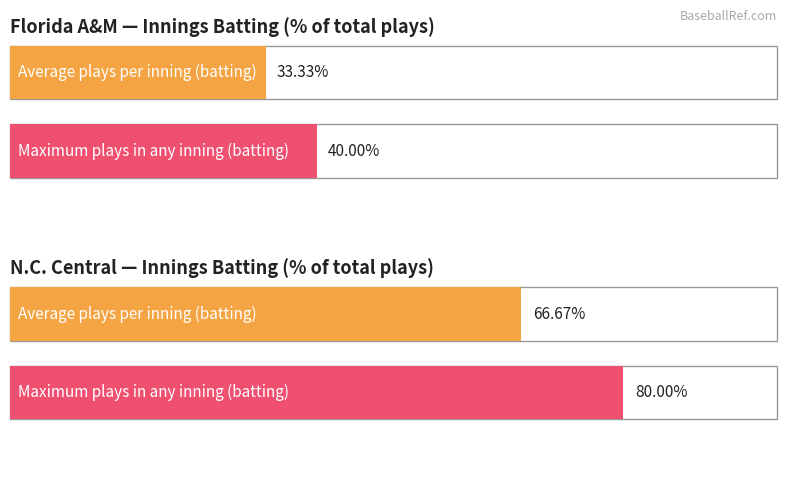

Between 1 and 8, which is larger?

8